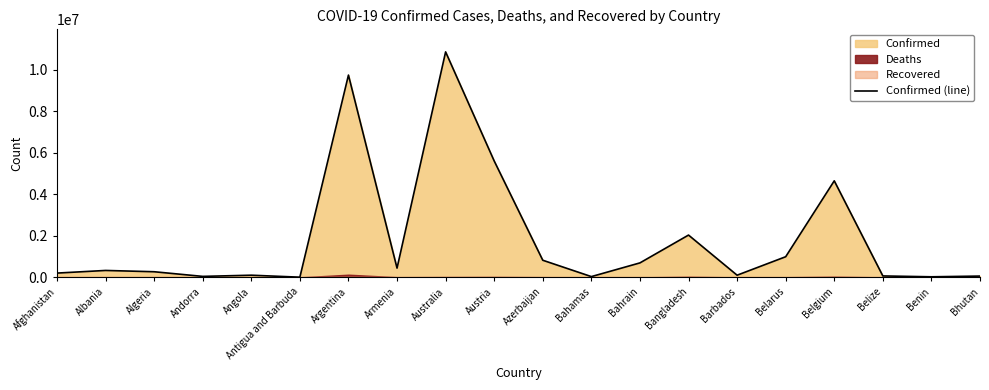

Rank the categories by value from lowest to highest.

Antigua and Barbuda, Benin, Bahamas, Andorra, Bhutan, Belize, Barbados, Angola, Afghanistan, Algeria, Albania, Armenia, Bahrain, Azerbaijan, Belarus, Bangladesh, Belgium, Austria, Argentina, Australia